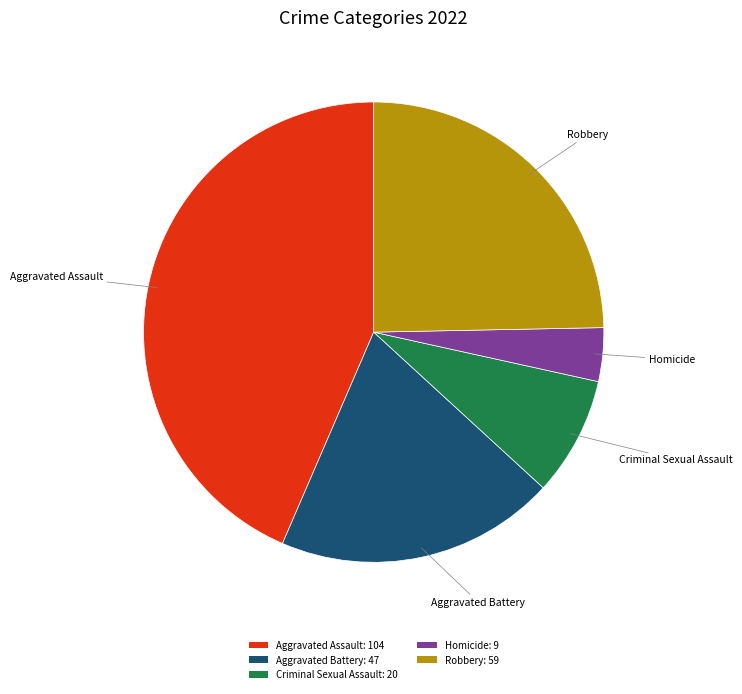

What is the largest slice in the pie chart?

Aggravated Assault